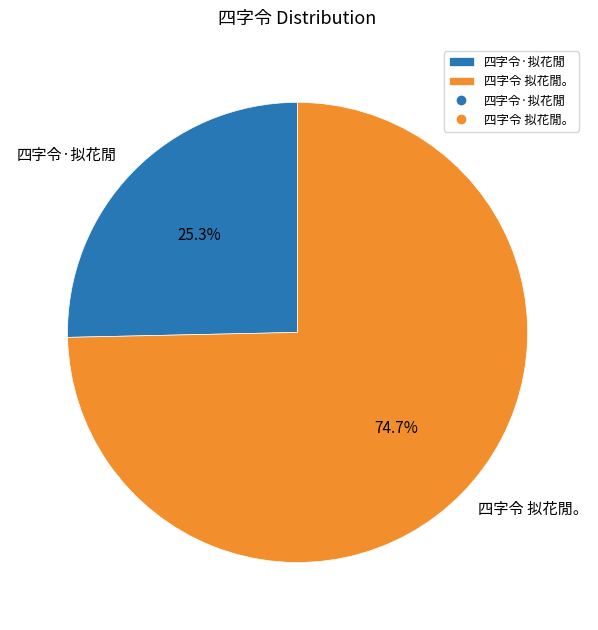

Which slice is the largest?

四字令 拟花閒。